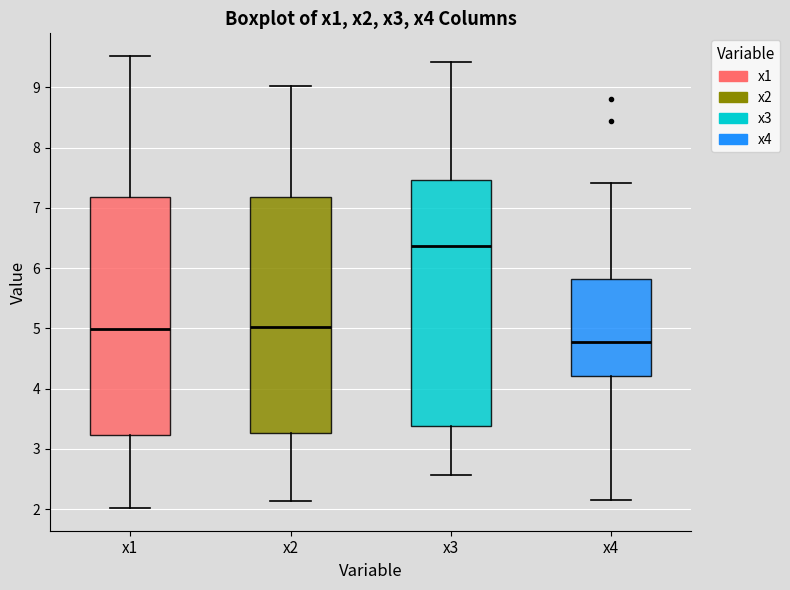

Comparing the boxes themselves (not the whiskers), which one is the tallest?

x3